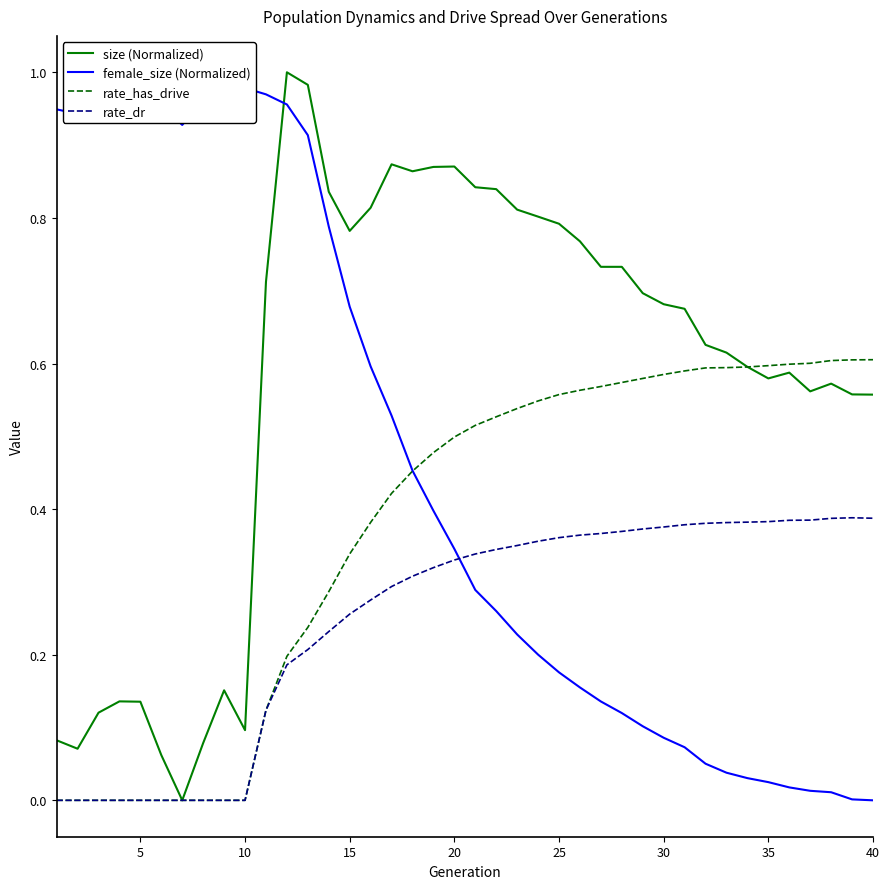

Is it true that rate_has_drive equals 0.0 at 10?

True